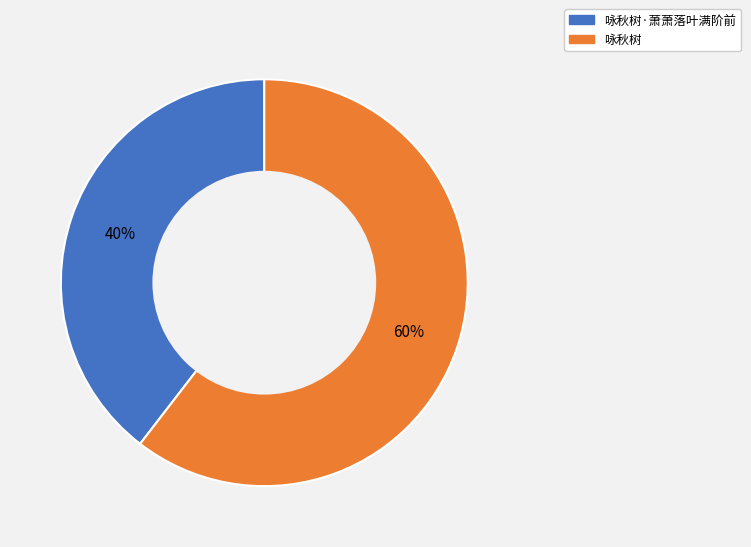

Count the number of slices in the pie.

2